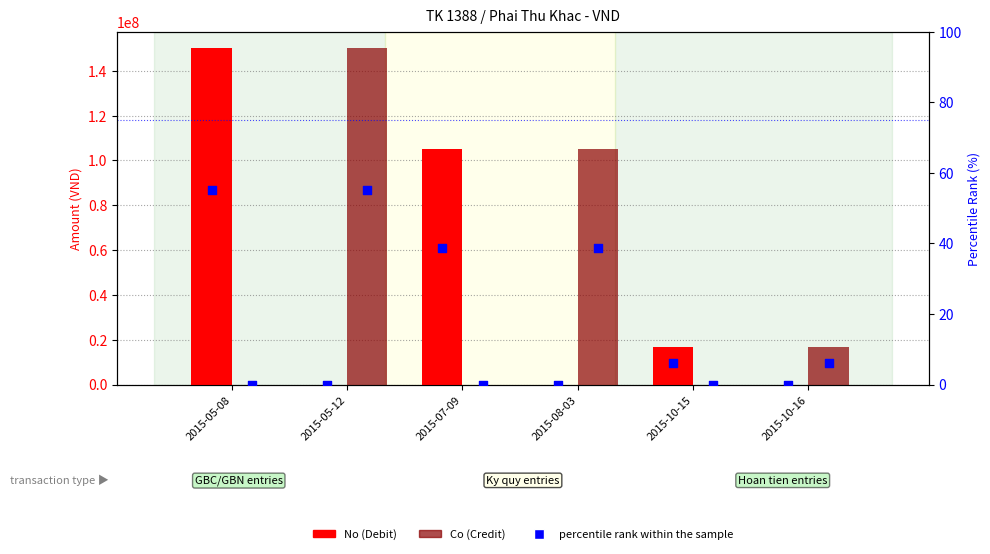

Which series has the largest Y range (max minus min)?

No (Debit)